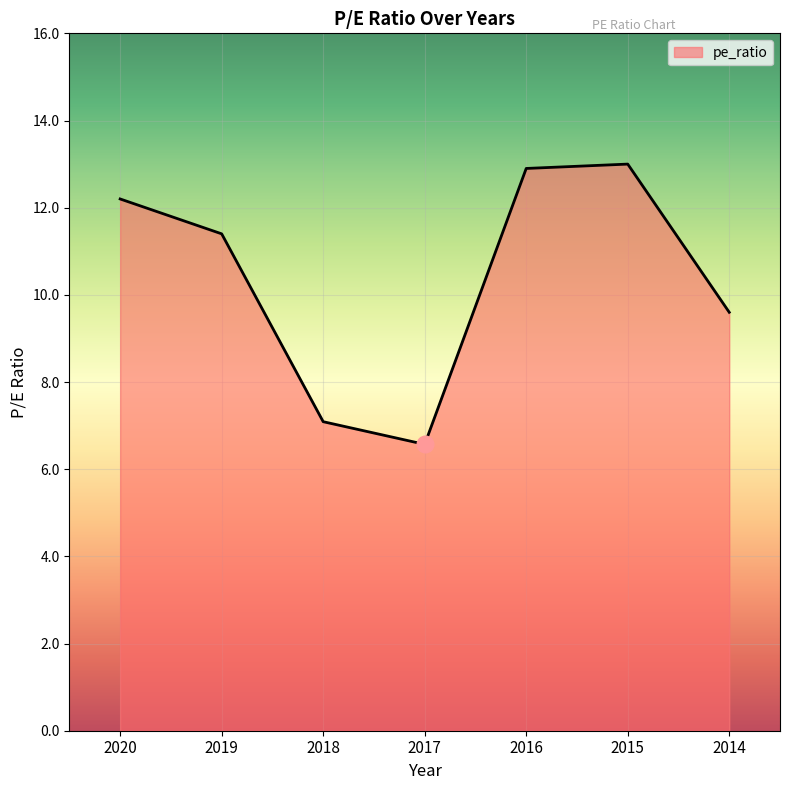

Approximately how many times larger is the value at 2015 compared to 2014?

1.4